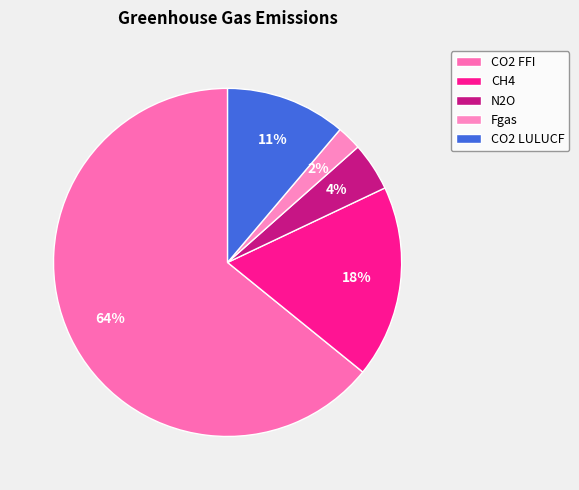

What is the smallest slice in the pie chart?

Fgas